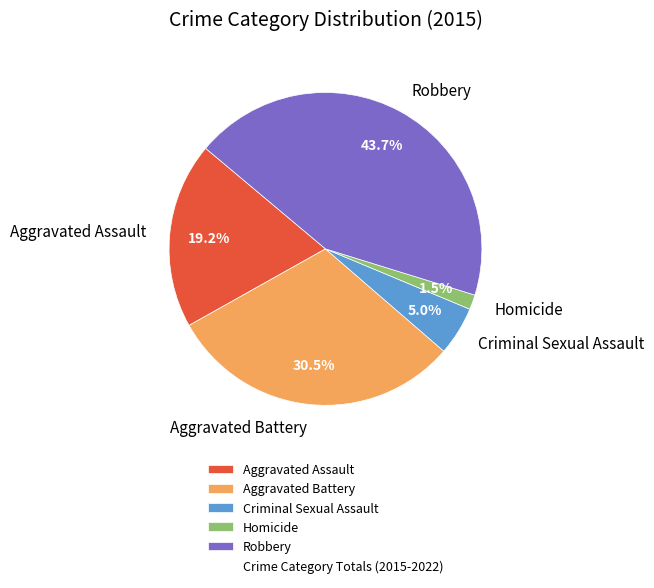

True or false: Criminal Sexual Assault accounts for 5% of the total.

True